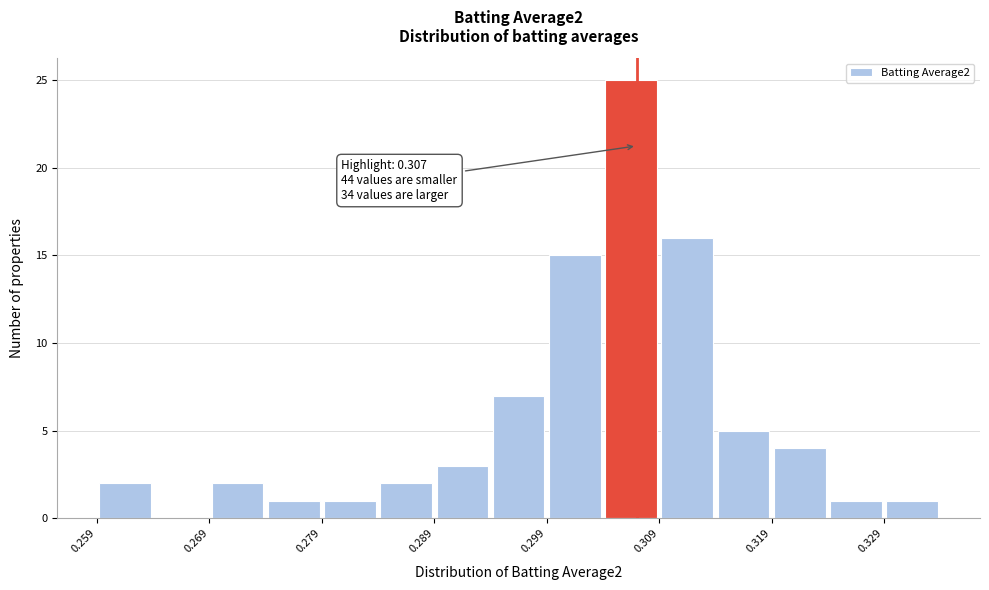

Over which range of the x-axis is the bar tallest?

0.304 to 0.309